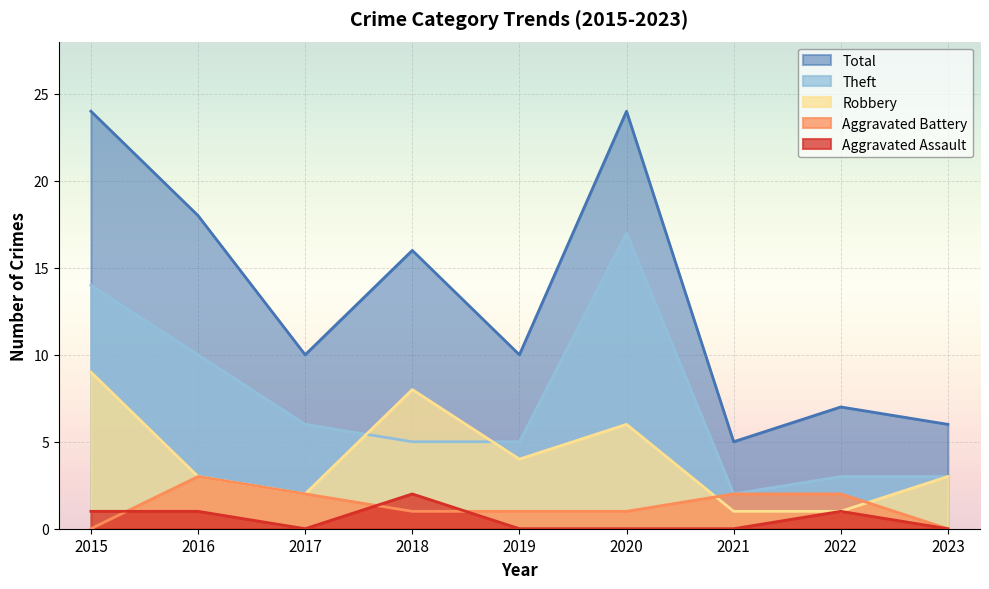

Between 2016 and 2020, which series saw the biggest shift?

Theft